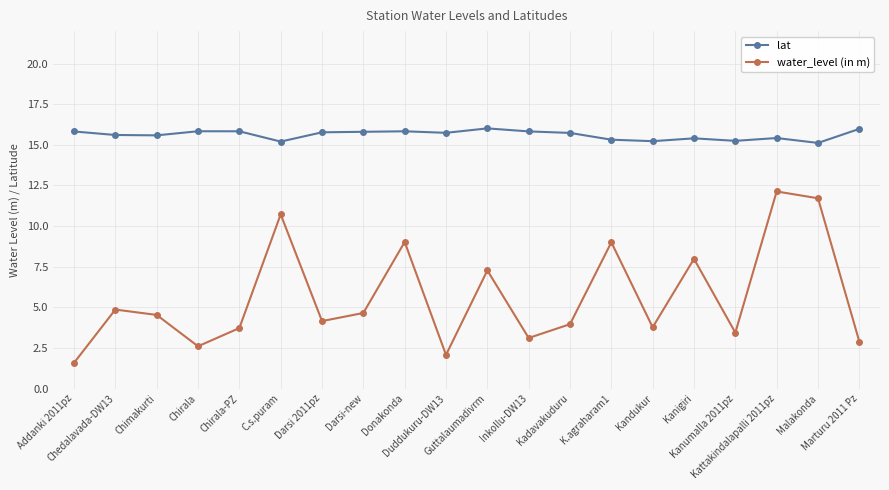

How many interior local valleys does the water_level (in m) series have?

6